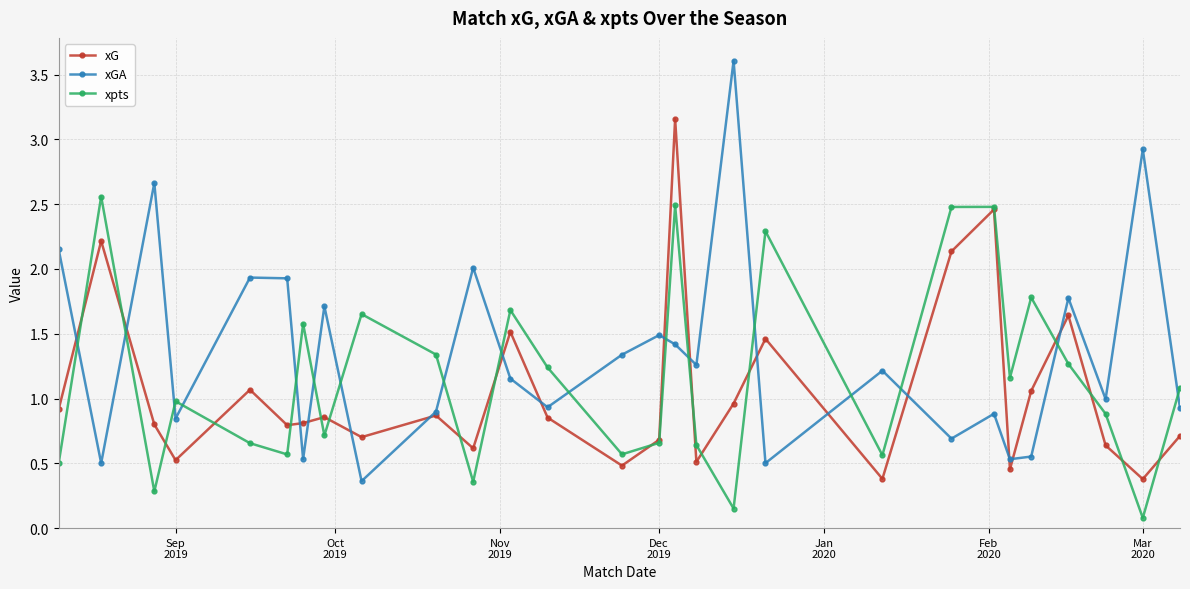

Is this an area chart (filled region under the line)?

No